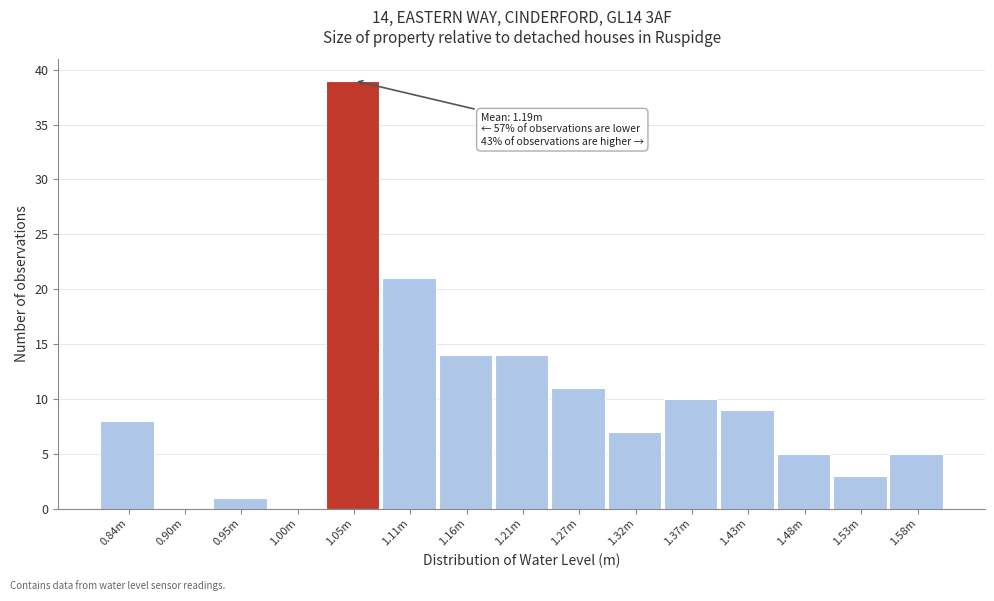

Reading right to left, extract all data points from this chart.

1.58m=5	1.53m=3	1.48m=5	1.43m=9	1.37m=10	1.32m=7	1.27m=11	1.21m=14	1.16m=14	1.11m=21	1.05m=39	1.00m=0	0.95m=1	0.90m=0	0.84m=8